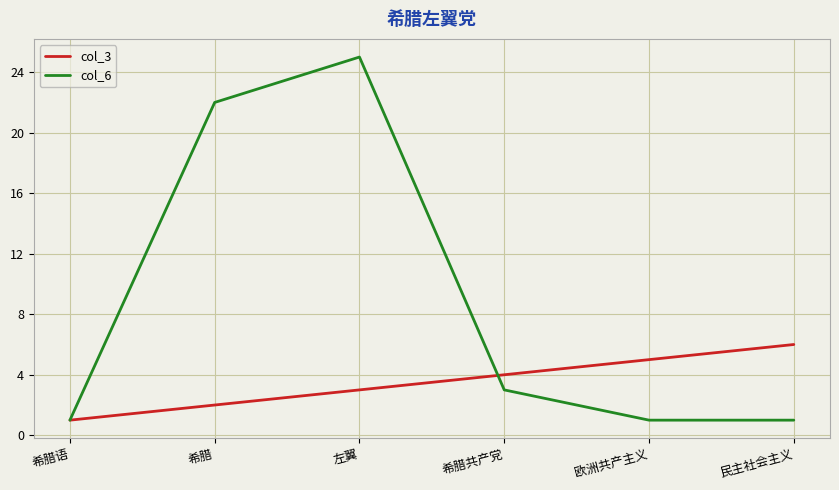

What is the sum of the col_3 values at 左翼 and 民主社会主义?

9